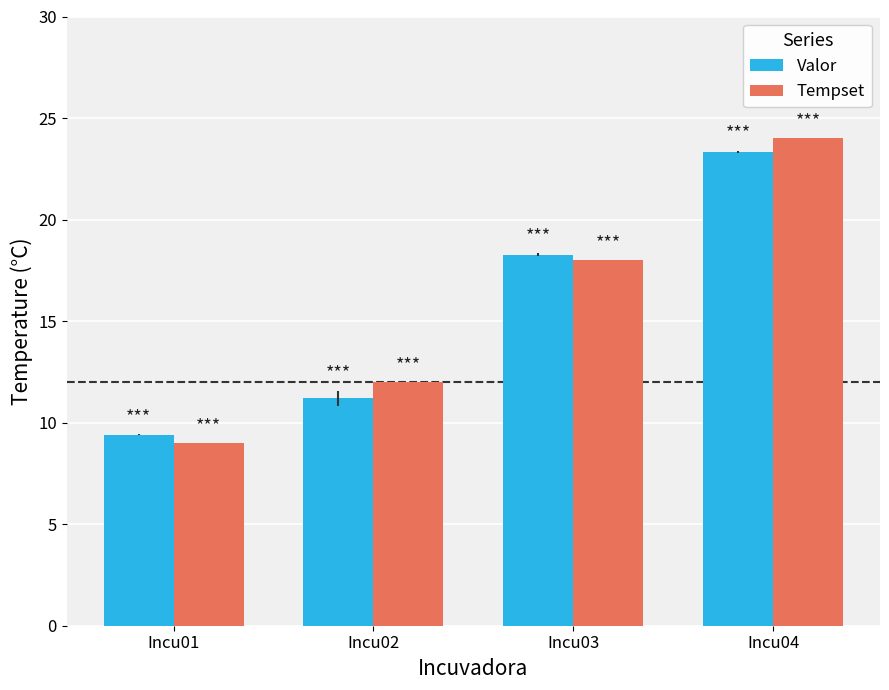

Reading left to right, extract all data points from this chart.

Valor: 9.4	11.2	18.3	23.4
Tempset: 9.0	12.0	18.0	24.0